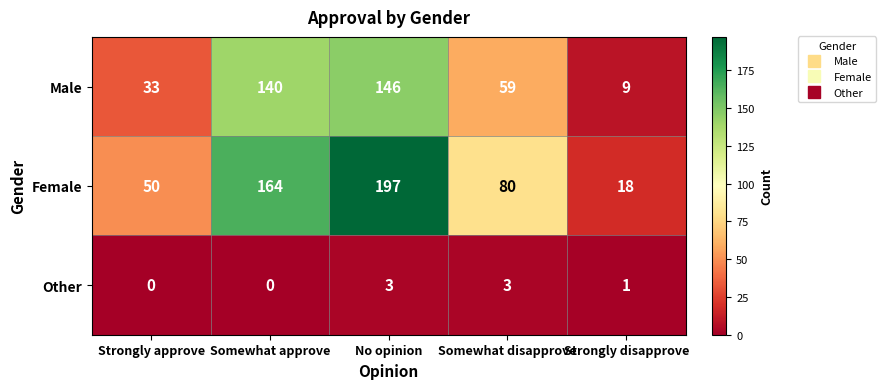

At Strongly approve, list the series in order from smallest to largest.

Other, Male, Female